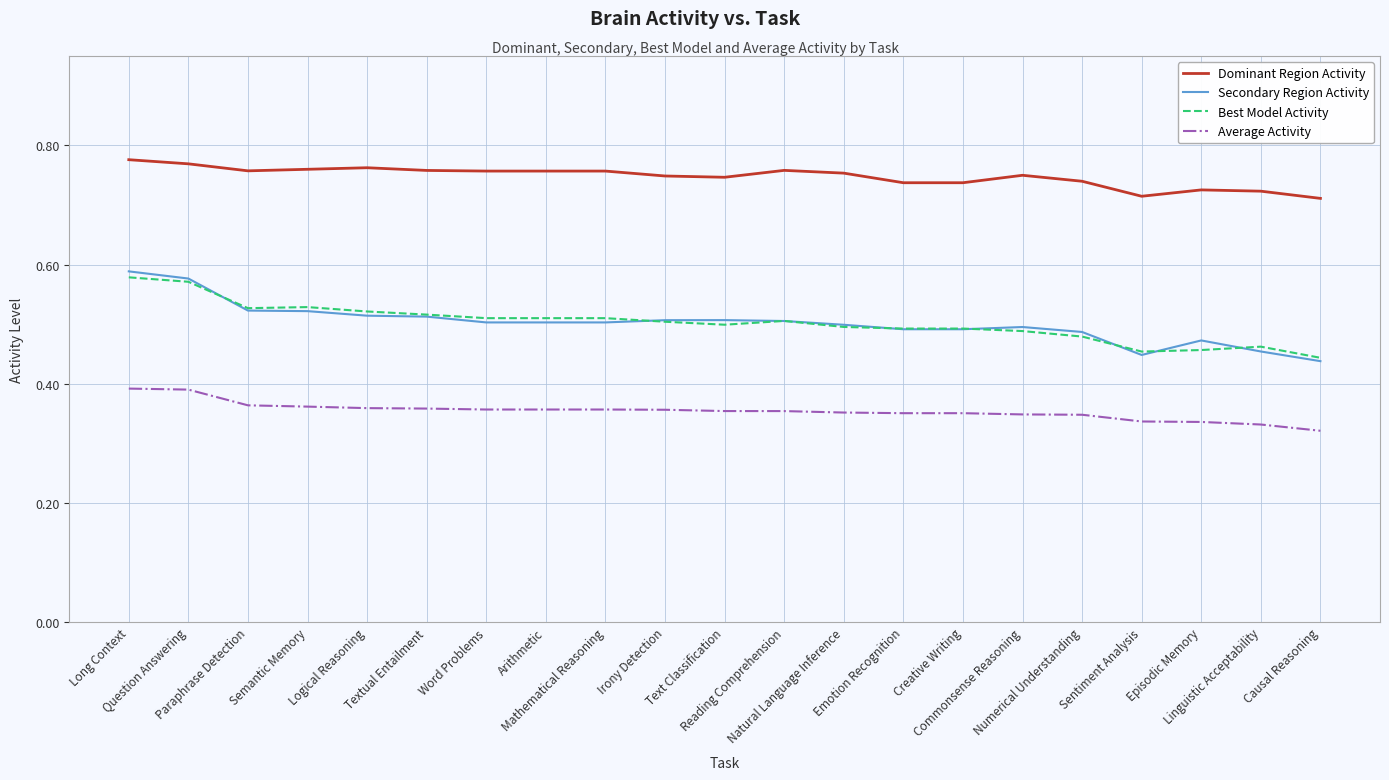

True or false: Average Activity and Secondary Region Activity intersect in this chart.

False